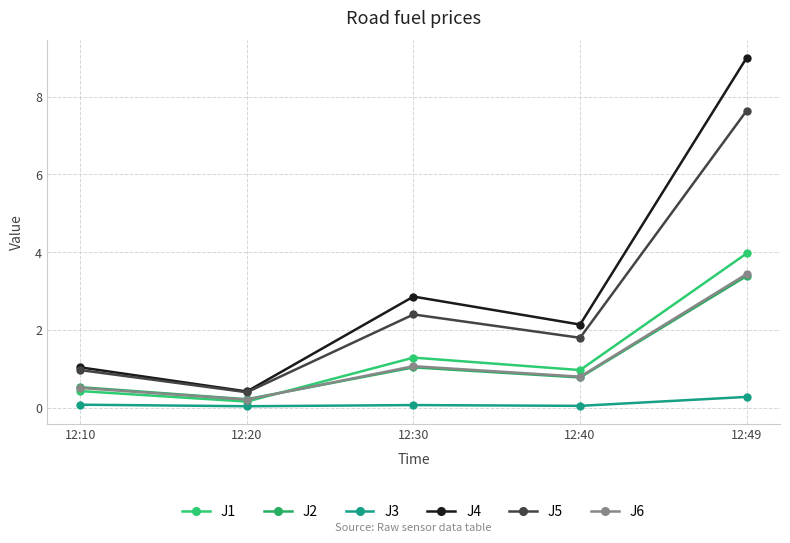

Between 12:10 and 12:40, which series saw the biggest shift?

J4